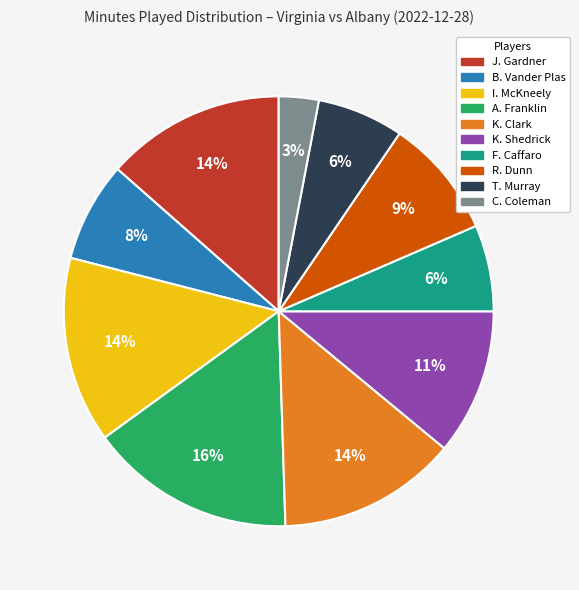

Which slice is the largest?

A. Franklin